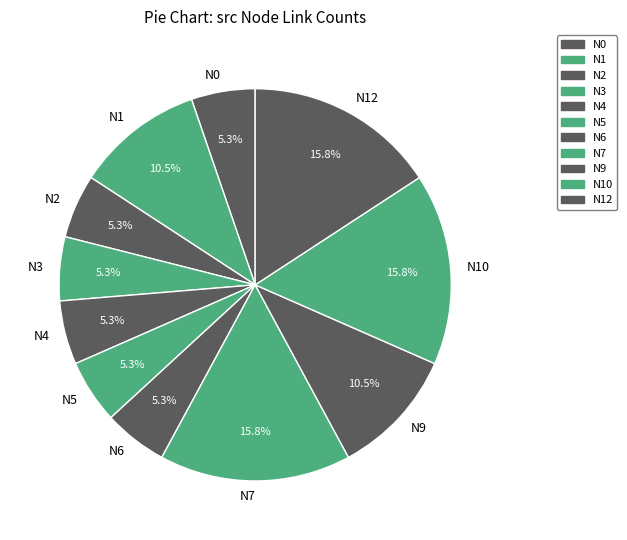

What percentage do N1 and N4 together represent?

15.8%